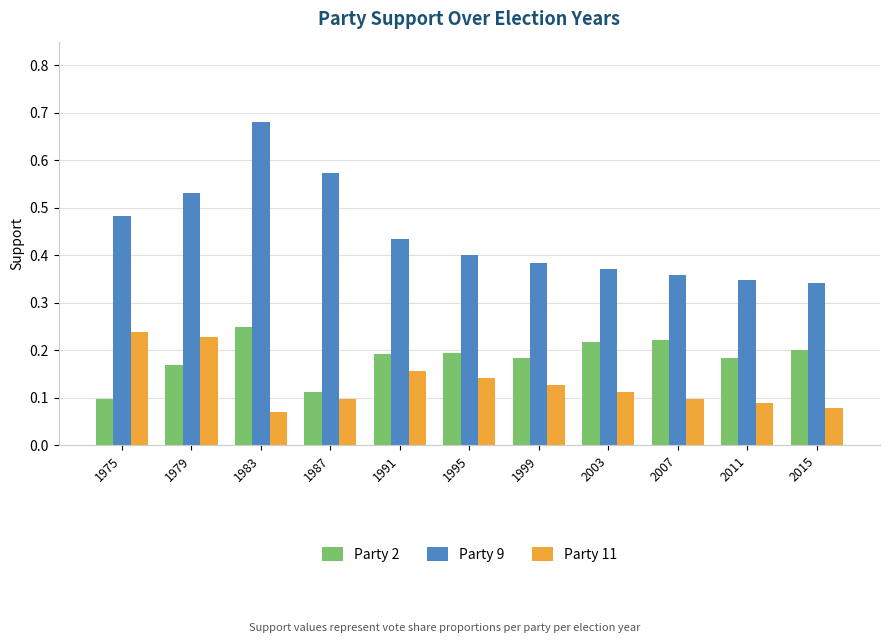

What are all the series names shown in the legend?

Party 2, Party 9, Party 11